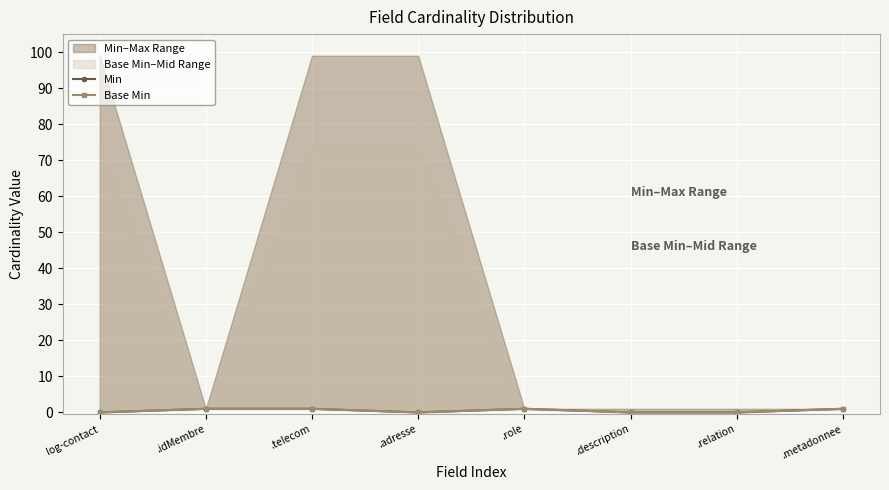

The Min series shows 0 at log-contact. True or false?

True